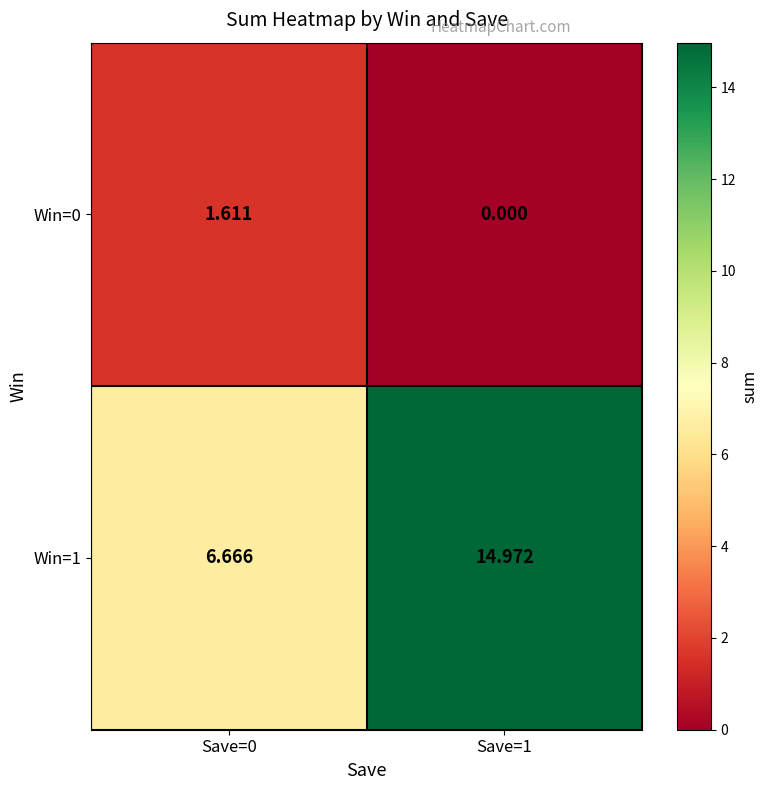

Reading right to left, transcribe all the data shown in this chart.

Win=0: Save=1=0.0	Save=0=1.6
Win=1: Save=1=15.0	Save=0=6.7